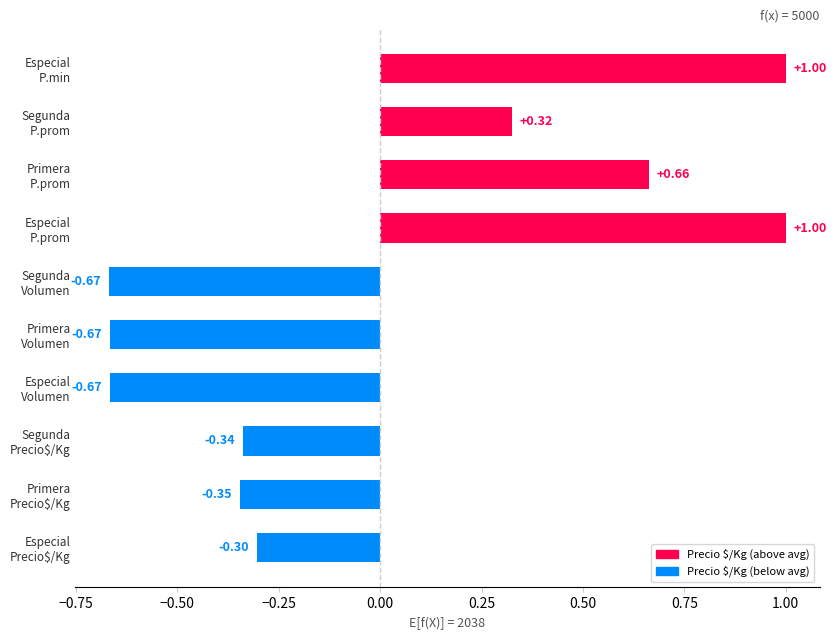

What is the difference between the second highest and second lowest values?

1.7